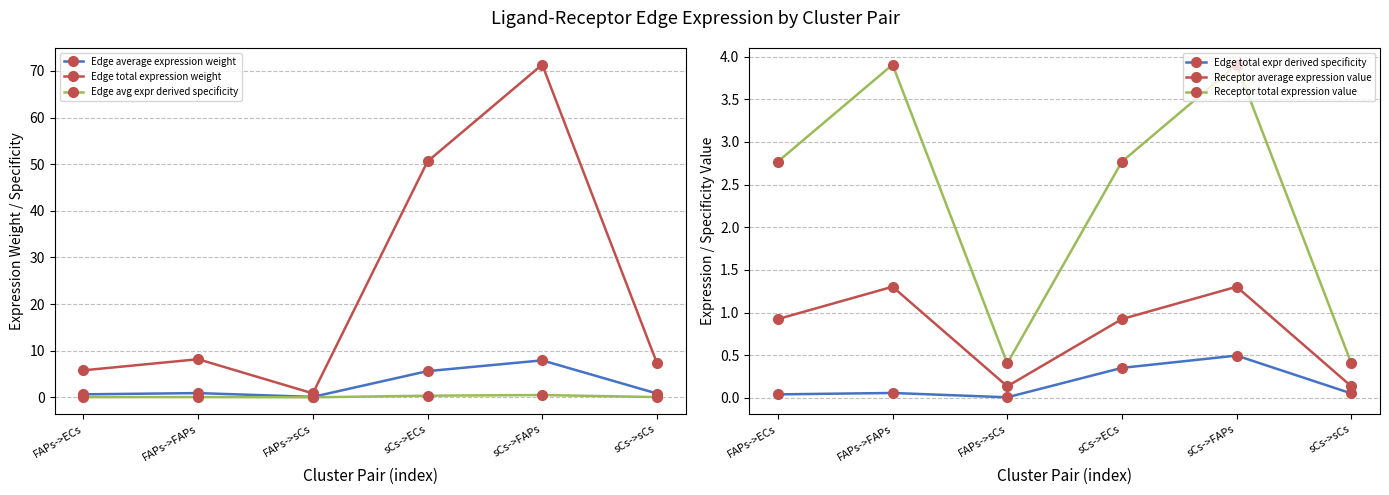

What is the total value across all series at FAPs->FAPs?

14.4